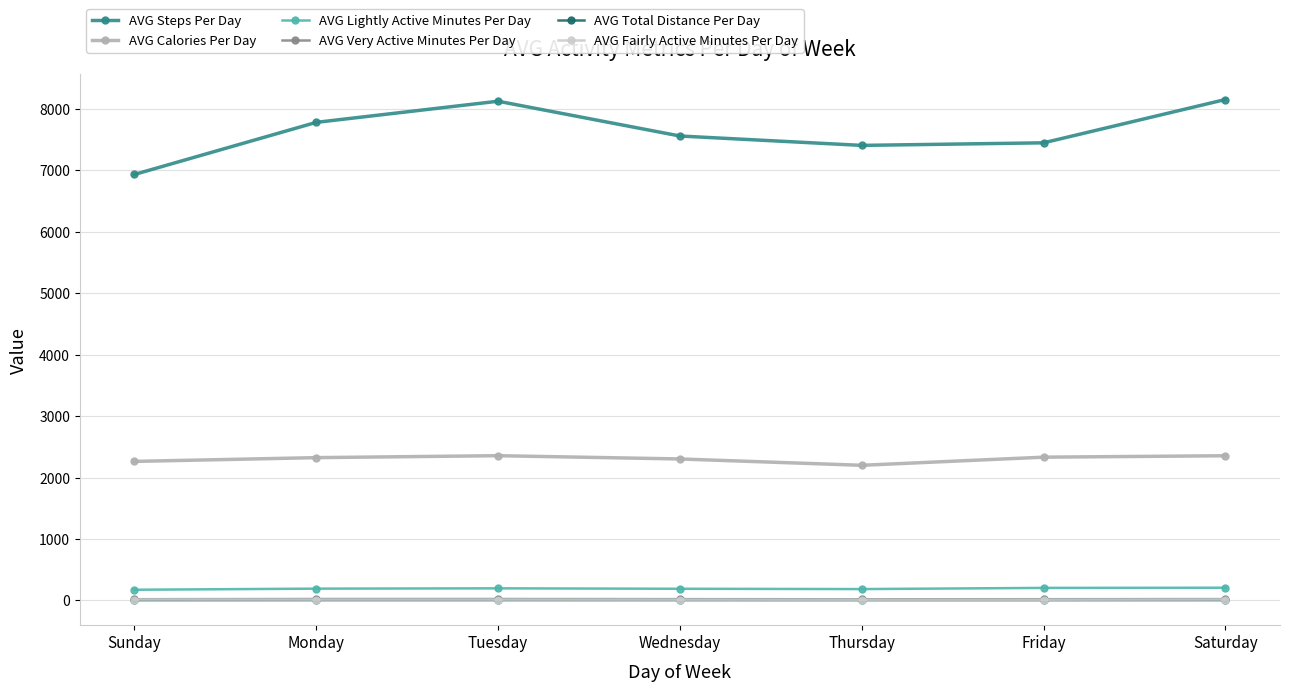

Is this an area chart (filled region under the line)?

No